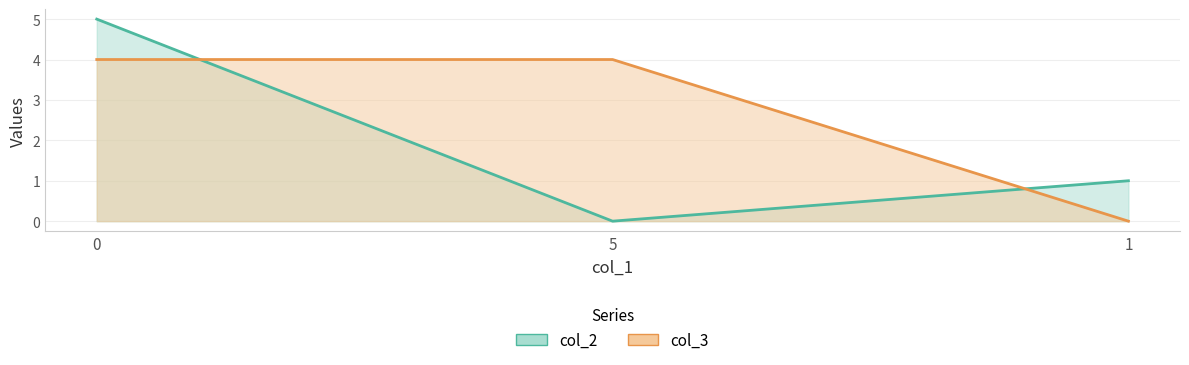

Rank the categories by col_2 value from lowest to highest.

5, 1, 0